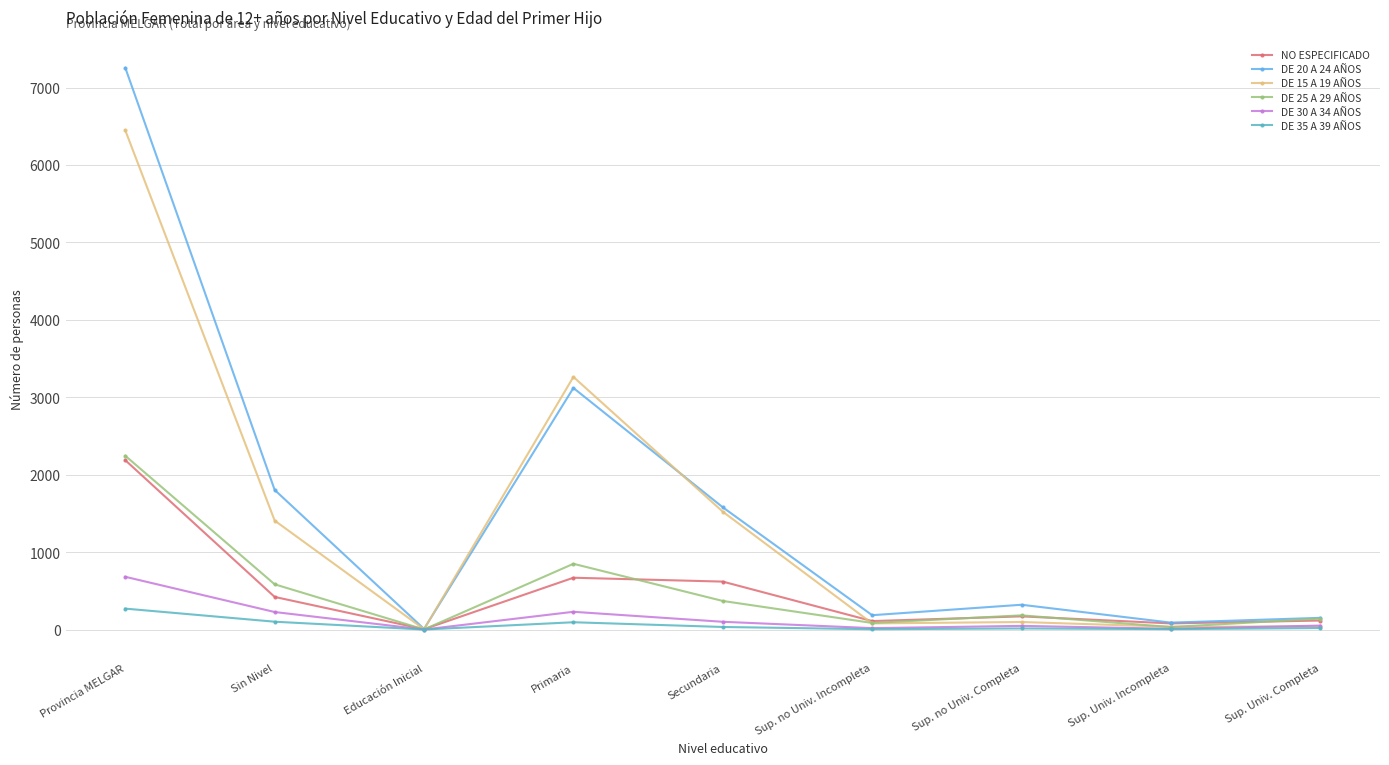

Is this an area chart (filled region under the line)?

No